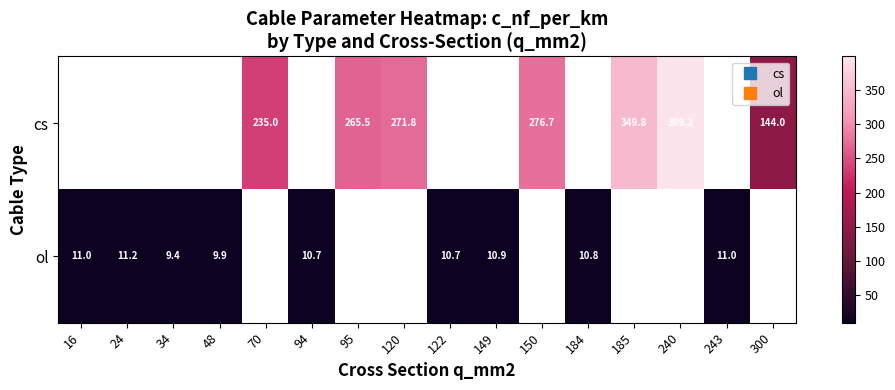

What is the minimum value shown in the chart?

9.4